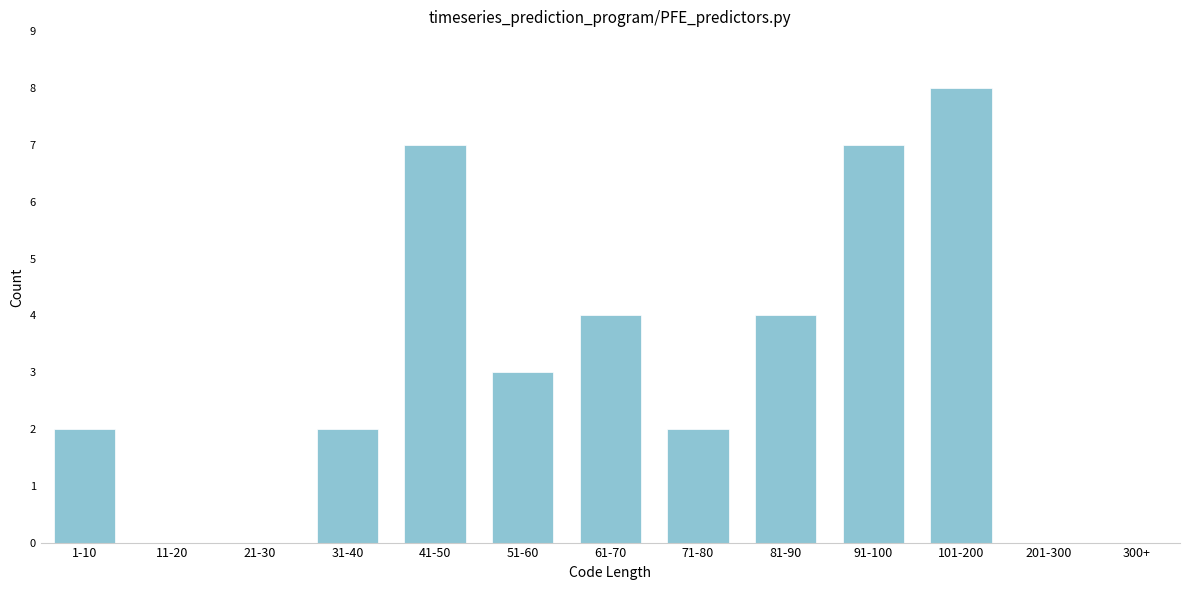

Reading left to right, what are all the values shown in this chart?

1-10=2	11-20=0	21-30=0	31-40=2	41-50=7	51-60=3	61-70=4	71-80=2	81-90=4	91-100=7	101-200=8	201-300=0	300+=0